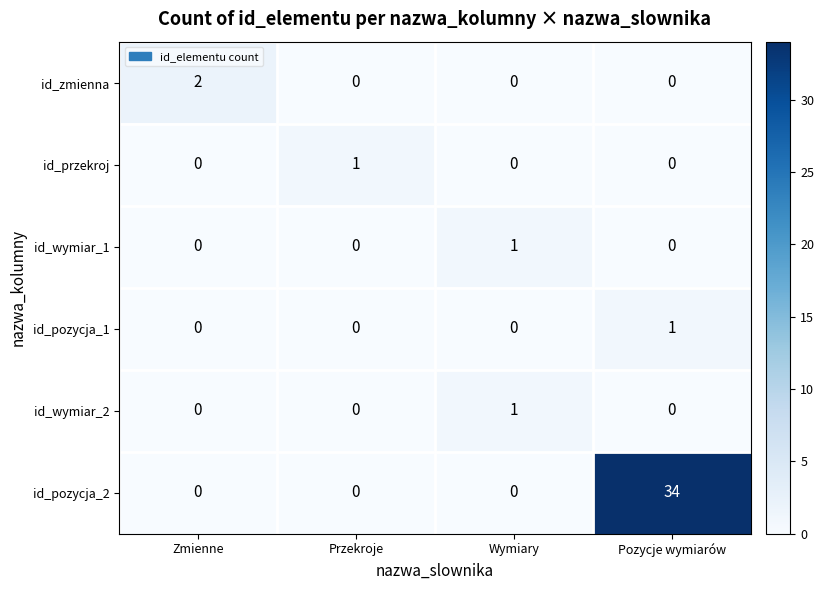

The value of id_przekroj at Pozycje wymiarów is 0. True or false?

True